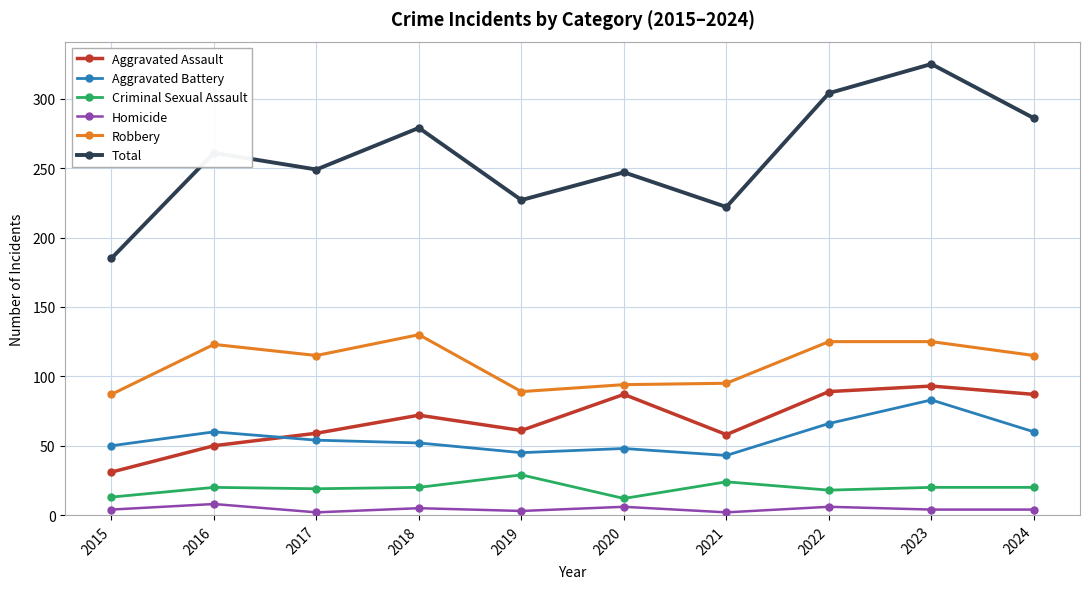

What is the difference between the maximum and second lowest values in the Aggravated Assault series?

43